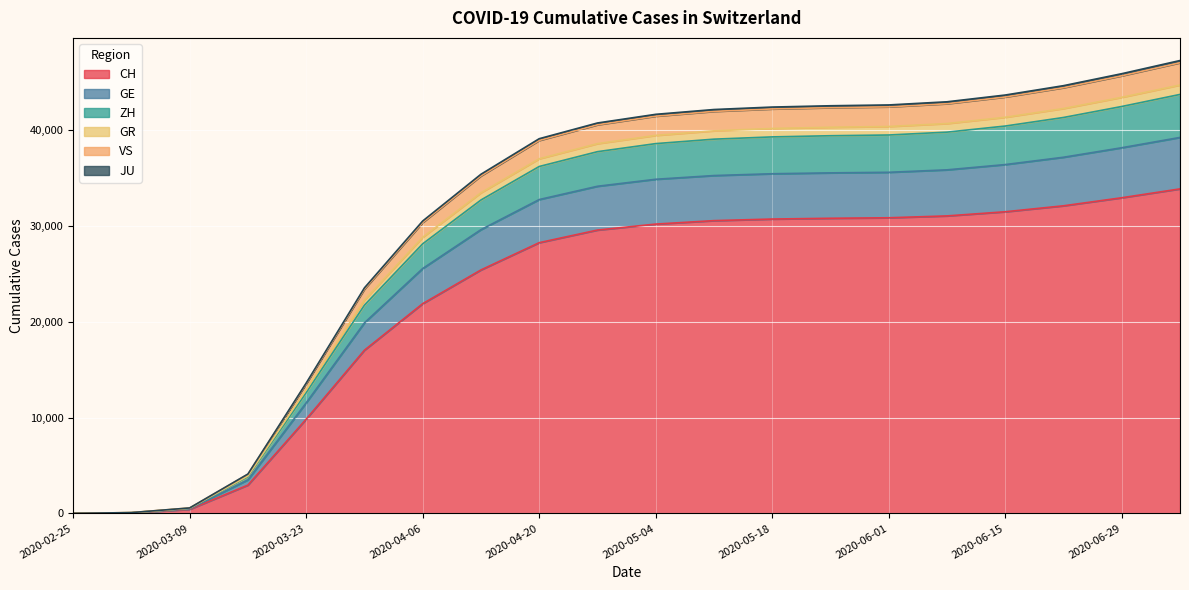

Does the chart display data point markers on the line(s)?

No